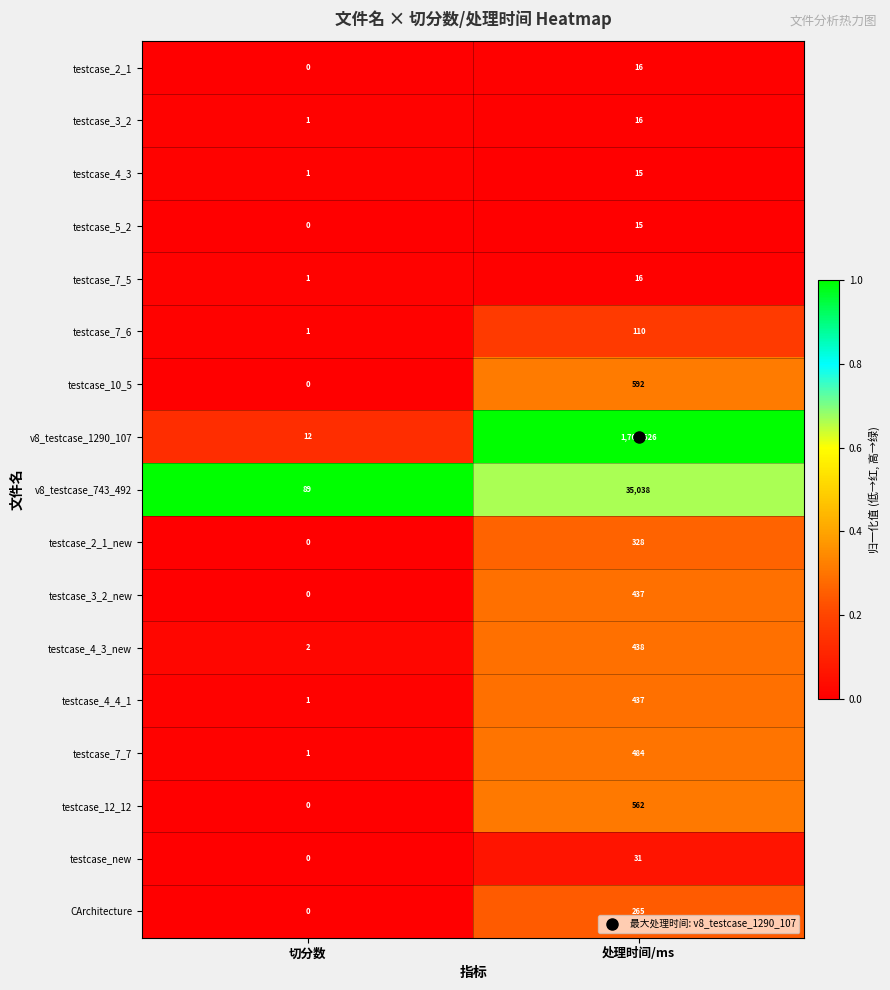

Which series has the largest total across all categories?

v8_testcase_1290_107